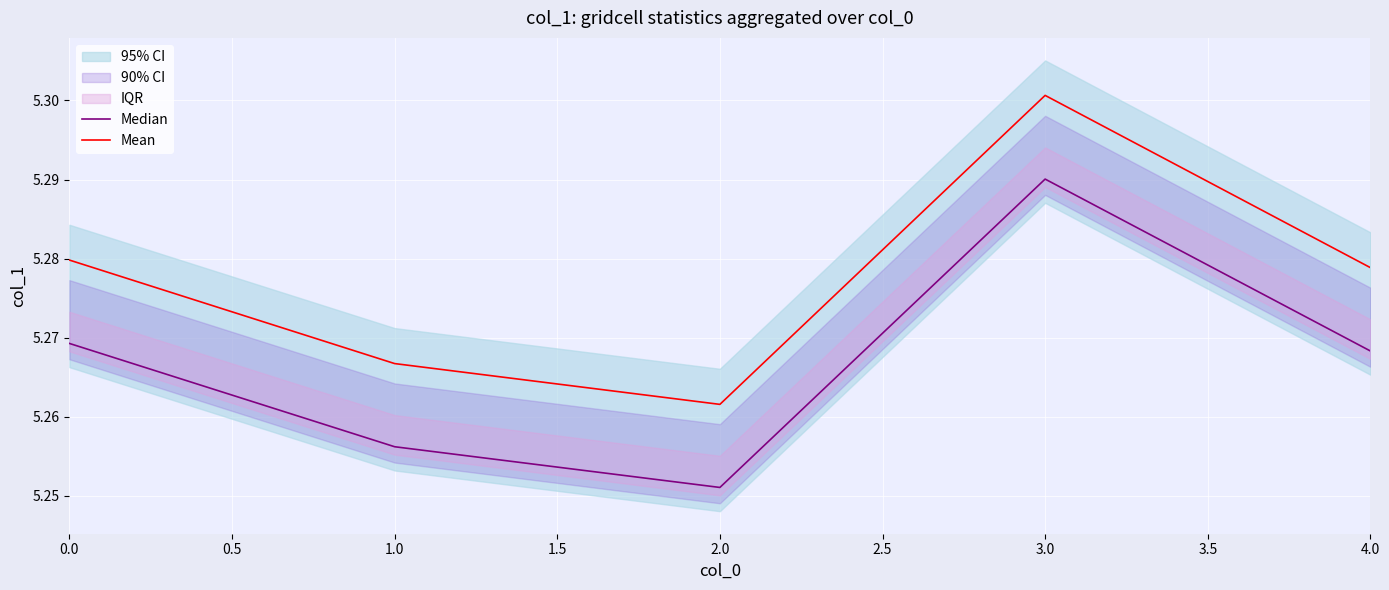

At which label does Mean reach its peak?

3.0